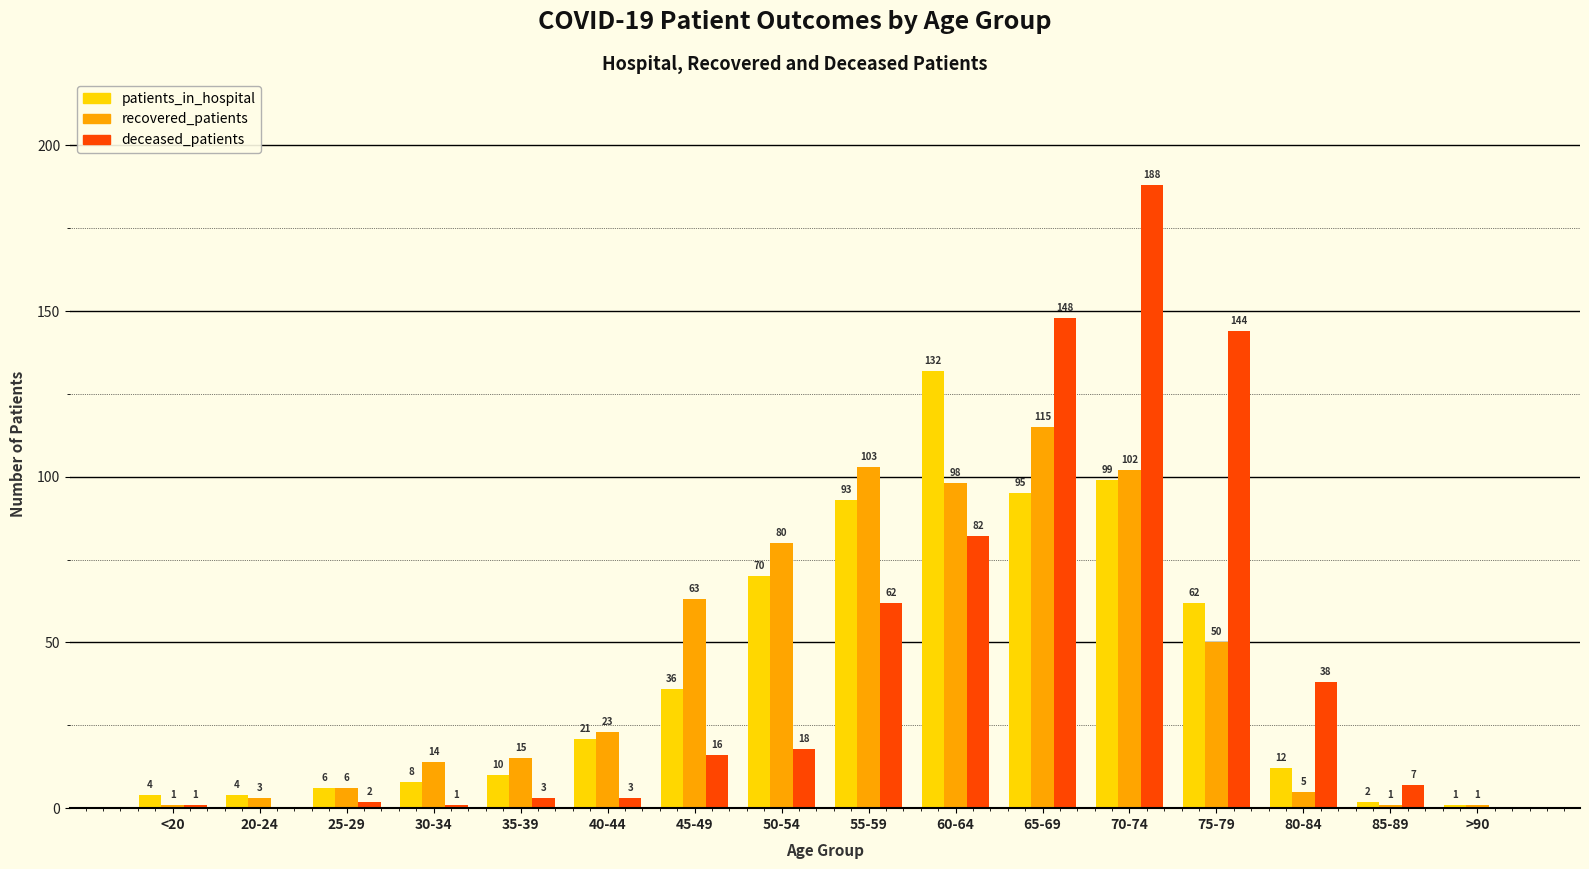

How many distinct data groups are displayed?

3